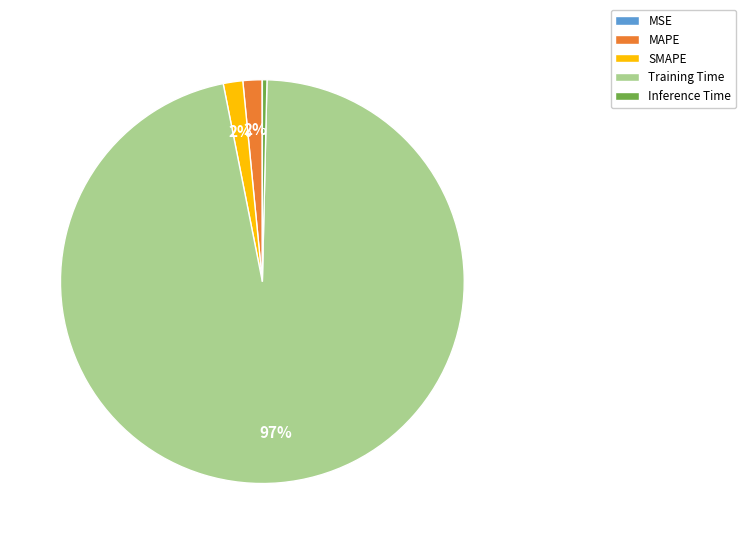

What is the largest slice in the pie chart?

Training Time